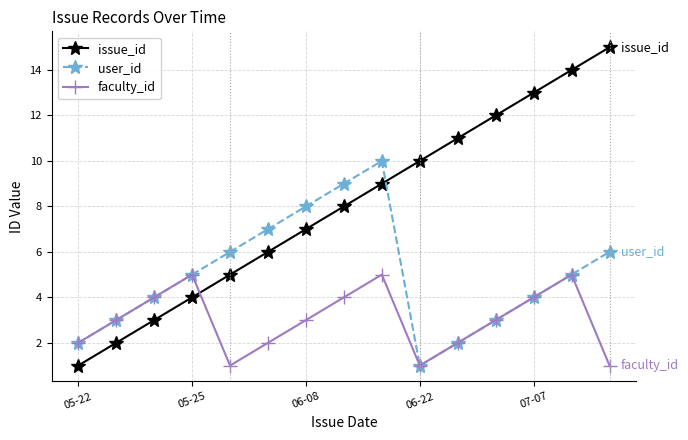

Which series has the largest total across all categories?

issue_id